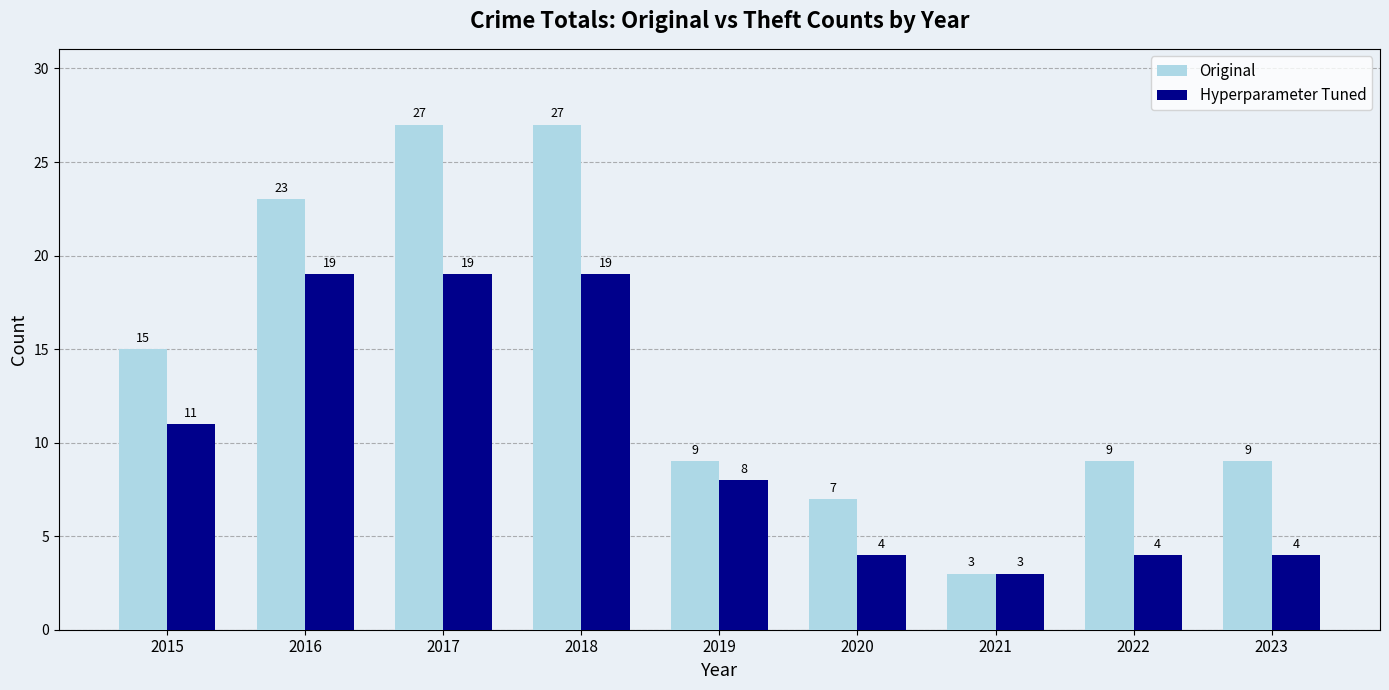

What is the maximum value for Original?

27